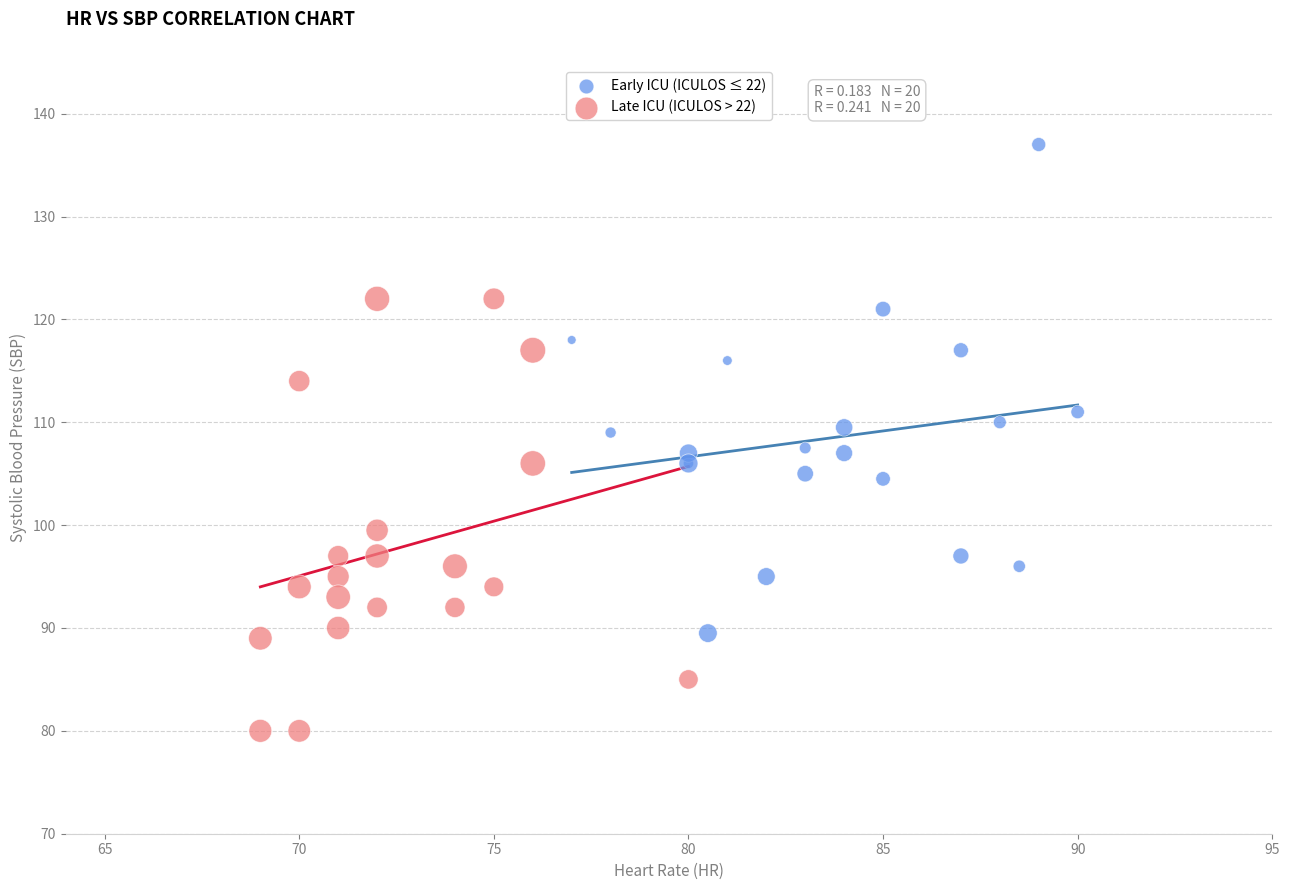

Which series has the widest spread of Y values?

Early ICU (ICULOS ≤ 22)